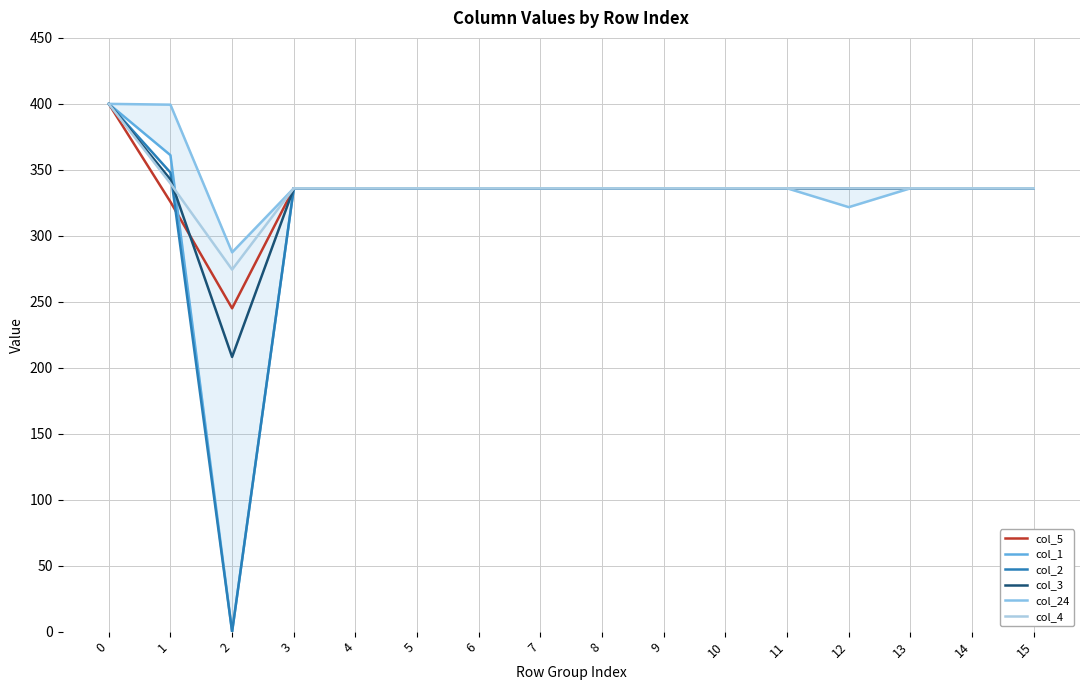

The col_2 series shows 336.0 at 14. True or false?

True